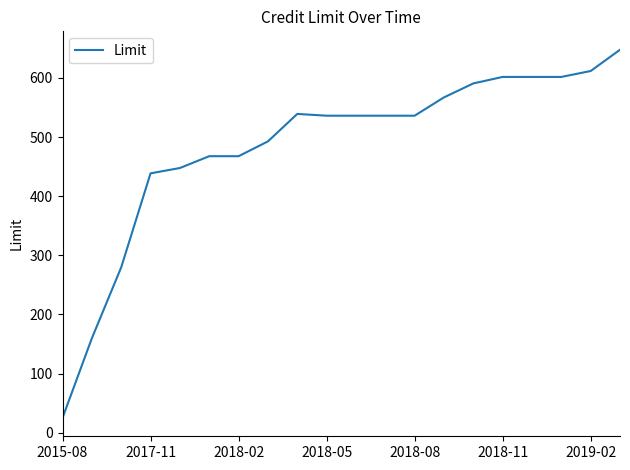

How many lines are shown in the chart?

1